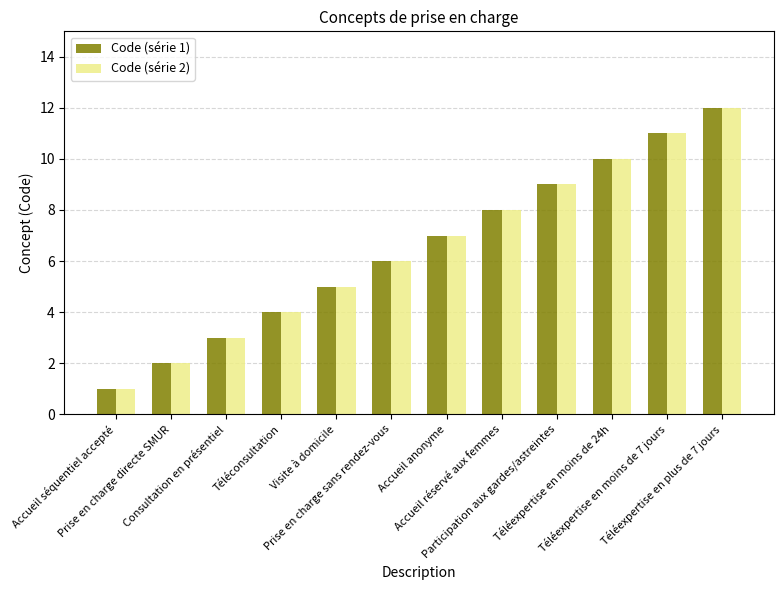

Read the Code (série 2) value at Consultation en présentiel.

3